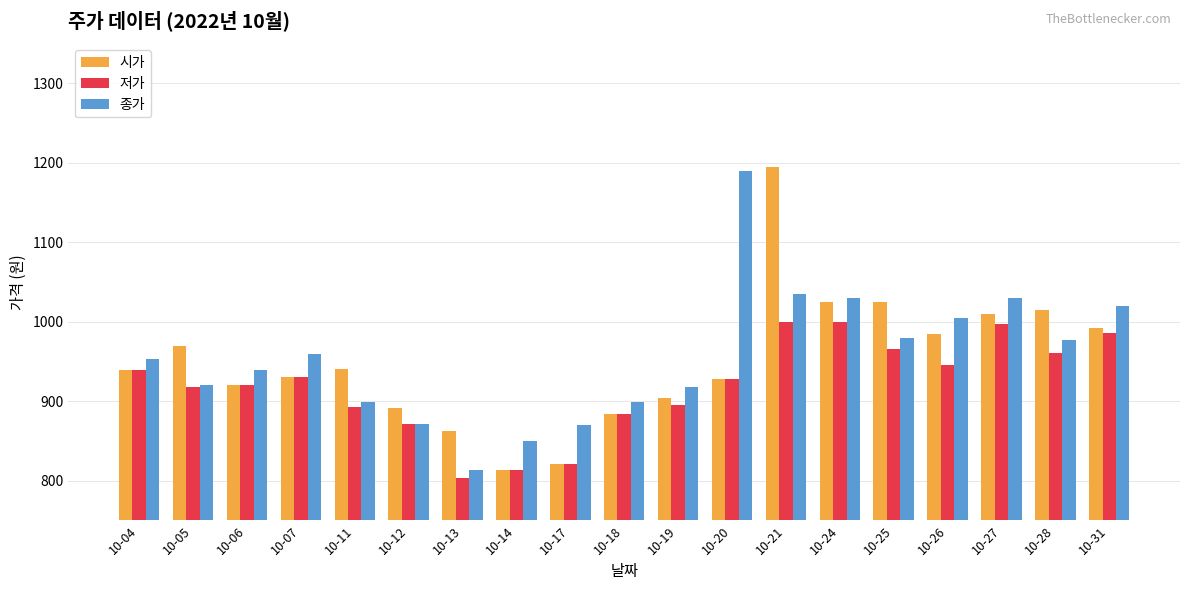

List the series in order of their overall mean, highest first.

종가, 시가, 저가